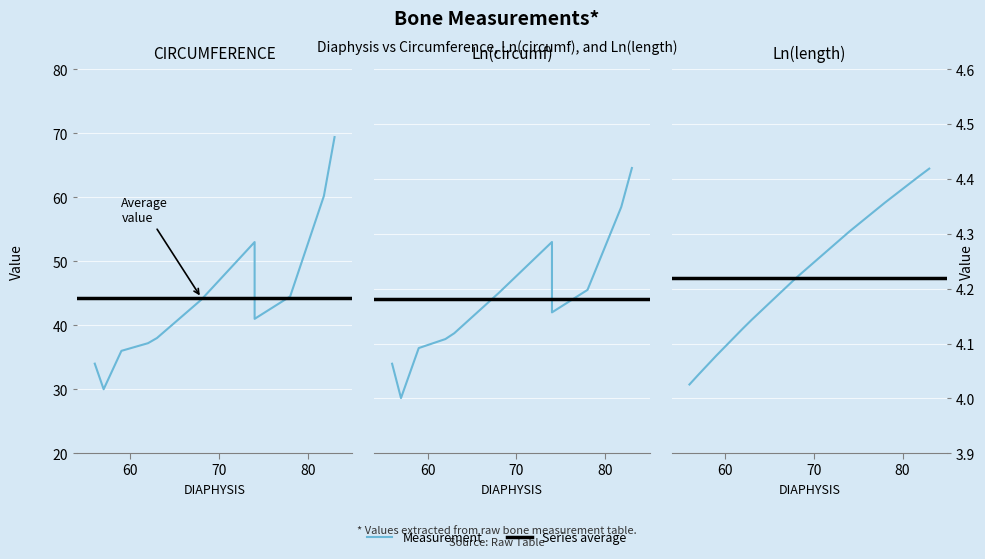

True or false: Ln(length) has a value of 6.0 at 57.

False